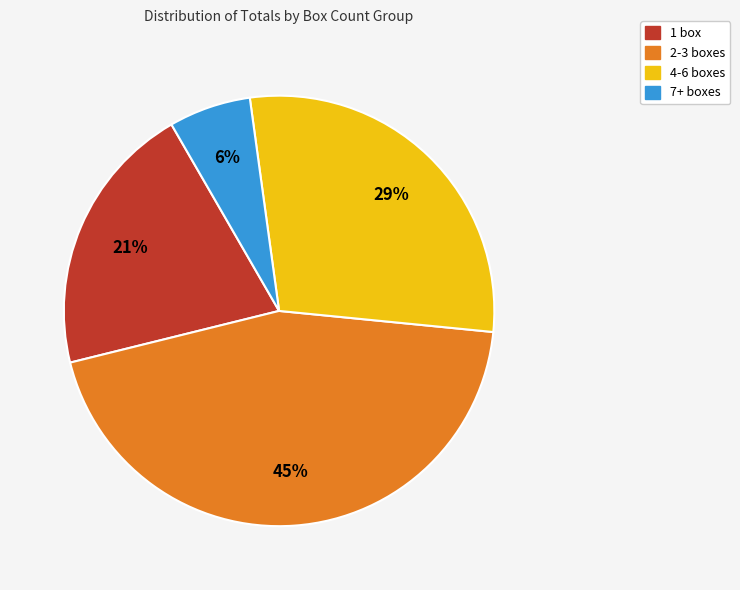

Is there a majority slice in this chart?

No